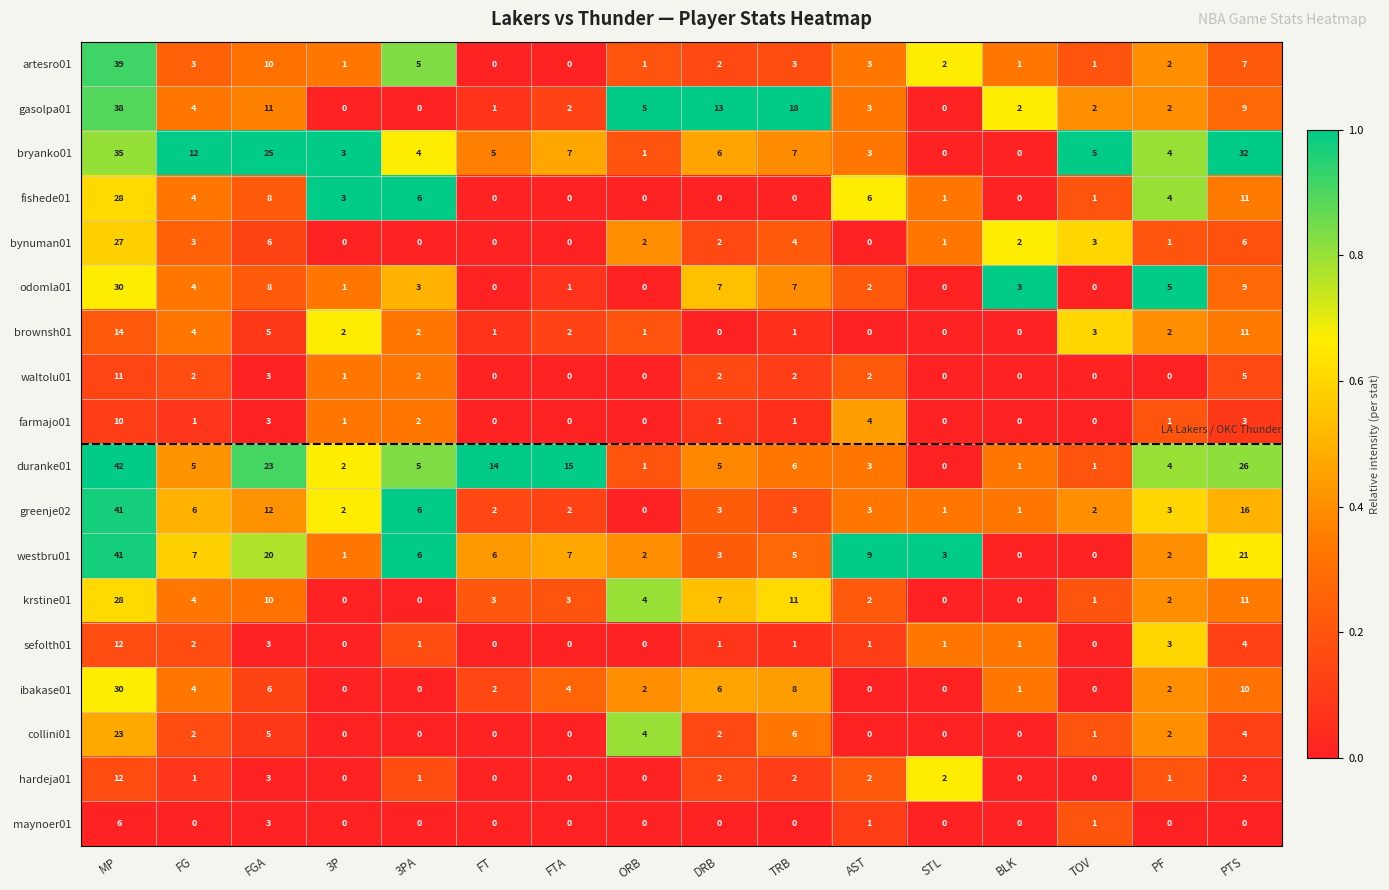

Which series has the widest spread of values?

duranke01